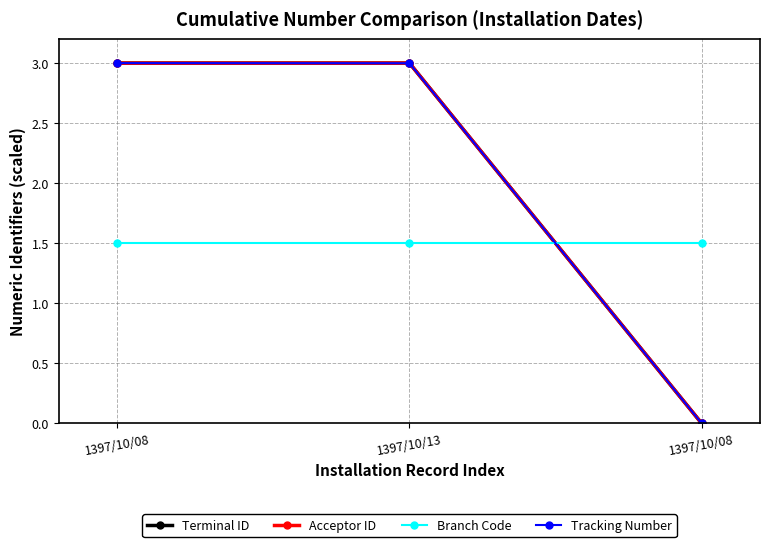

How many series are shown in this chart?

4